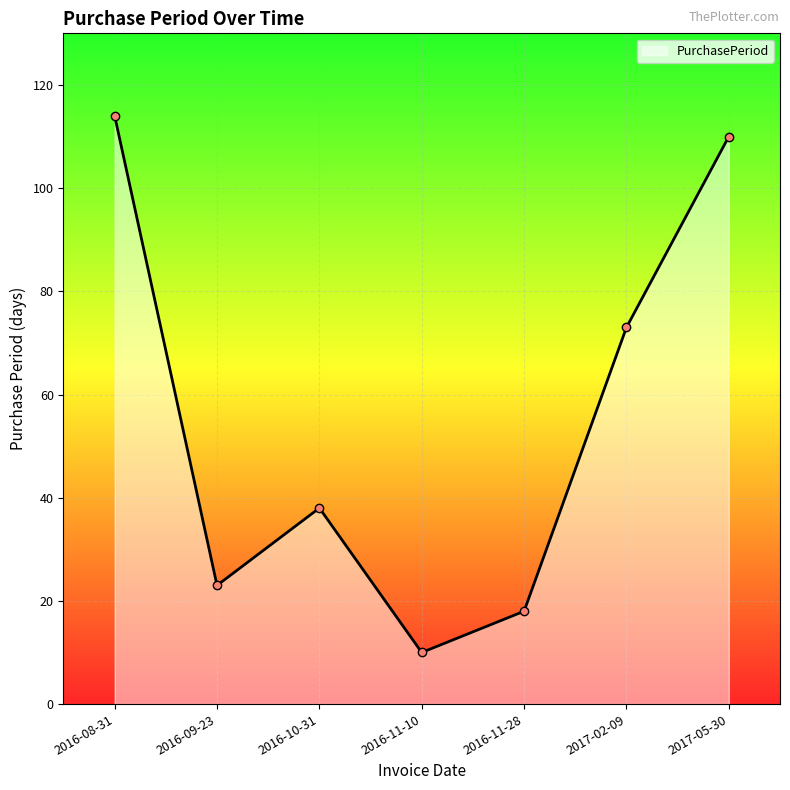

What is the maximum value shown in the chart?

114